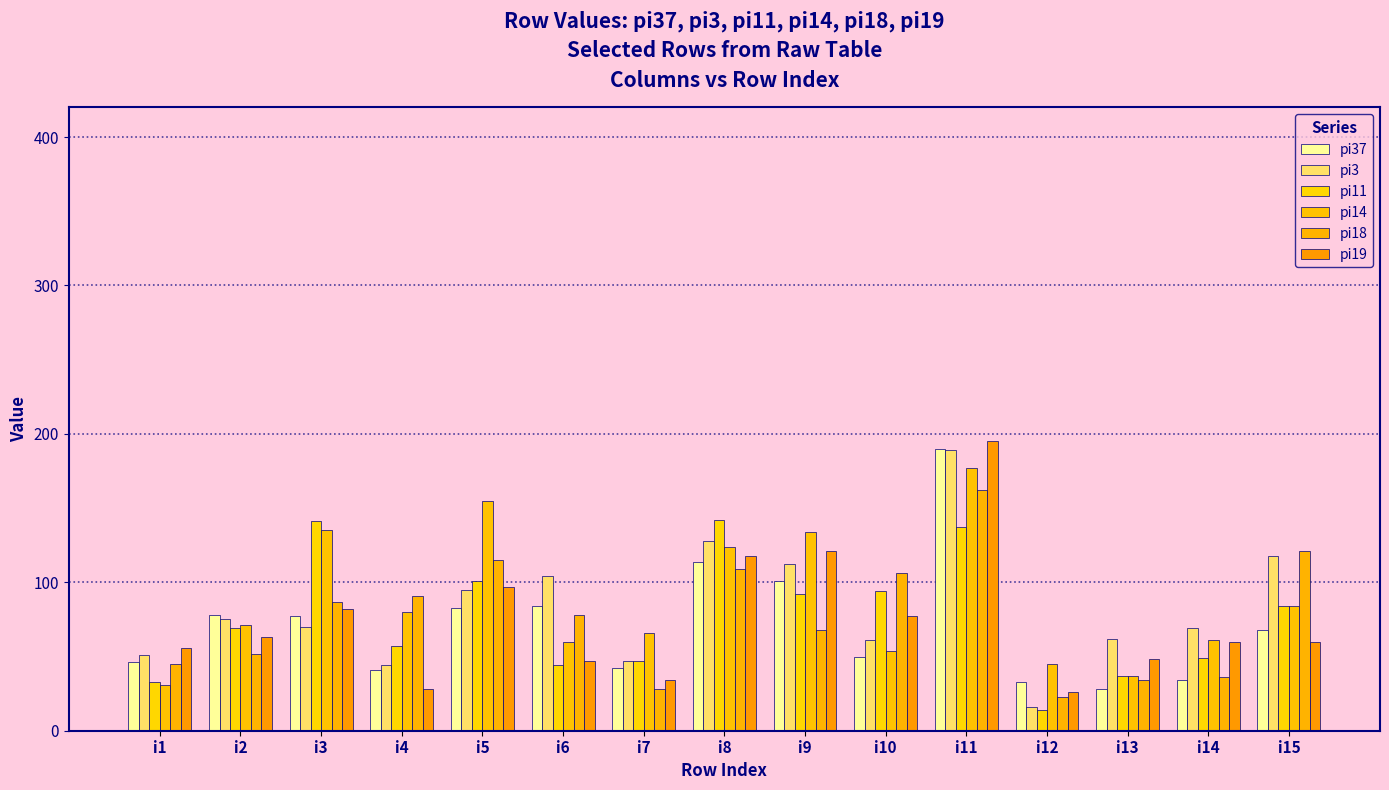

Count the number of data series in this chart.

6